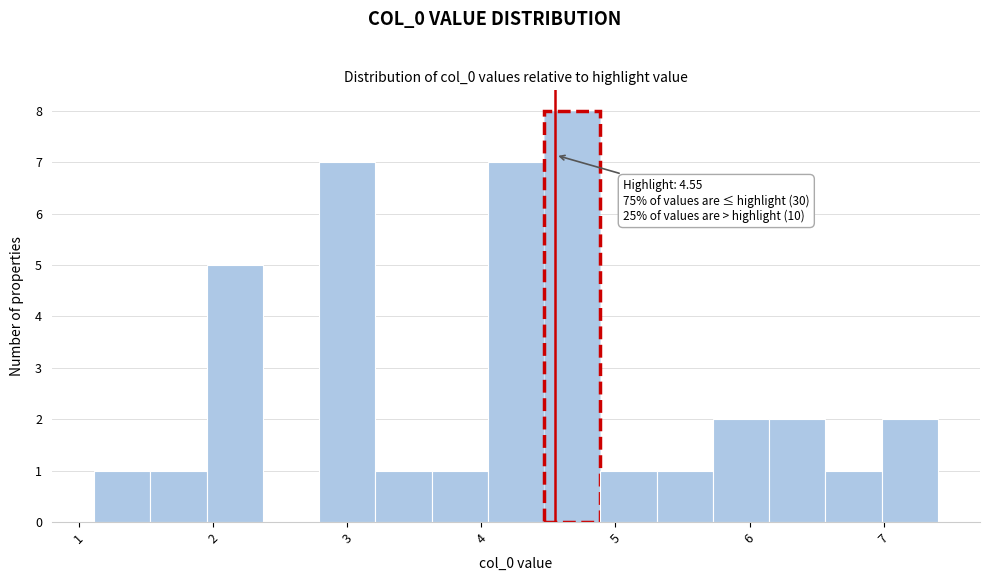

Which range on the x-axis has the tallest bar?

4.5 to 4.9